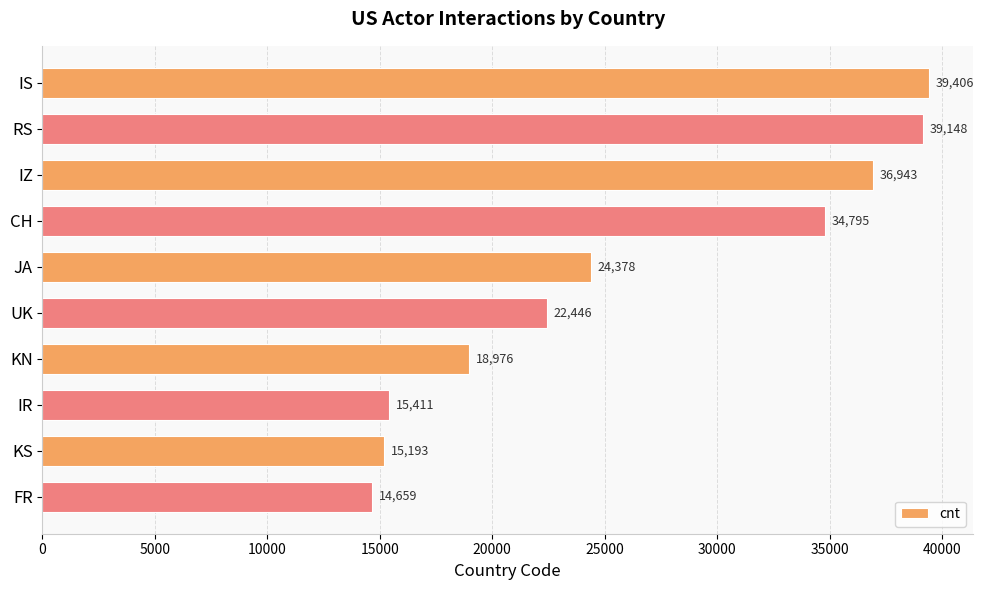

The value at RS is 39148. True or false?

True